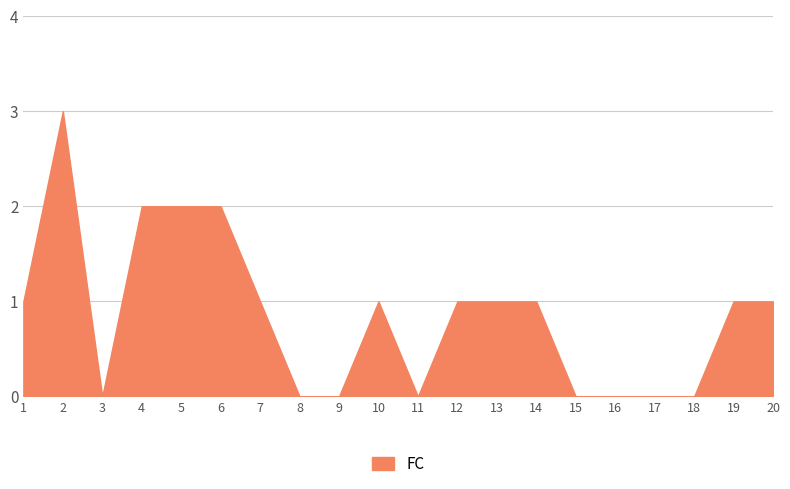

True or false: the data shows 2 at 4.

True